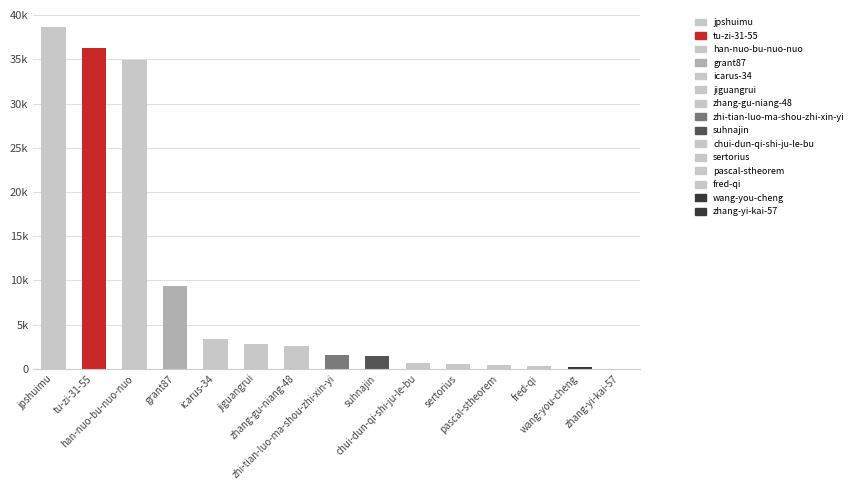

The value at sertorius is 188. True or false?

False